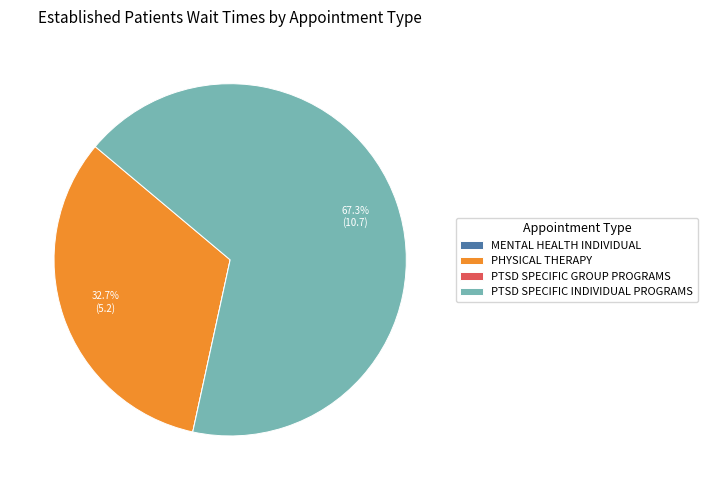

To the nearest percent, what is the difference between the largest and smallest slice percentages?

67%